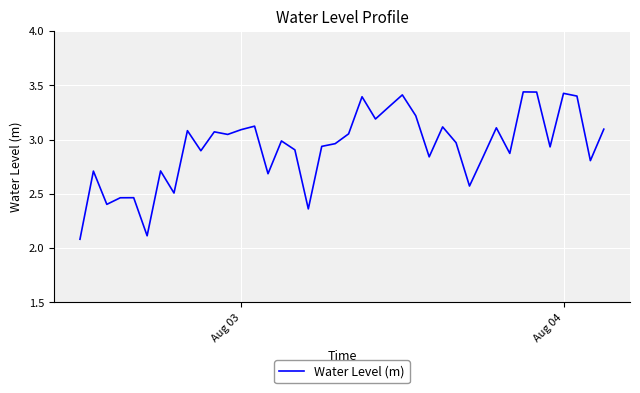

What is the minimum value shown in the chart?

2.1